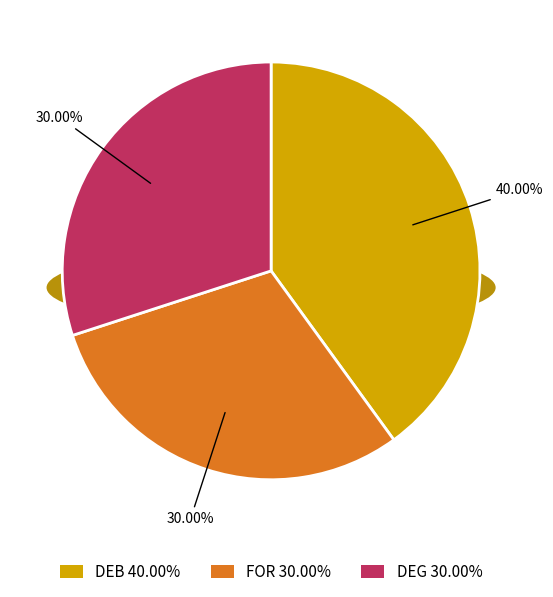

To the nearest percent, what is the combined percentage of DEB and DEG?

70%